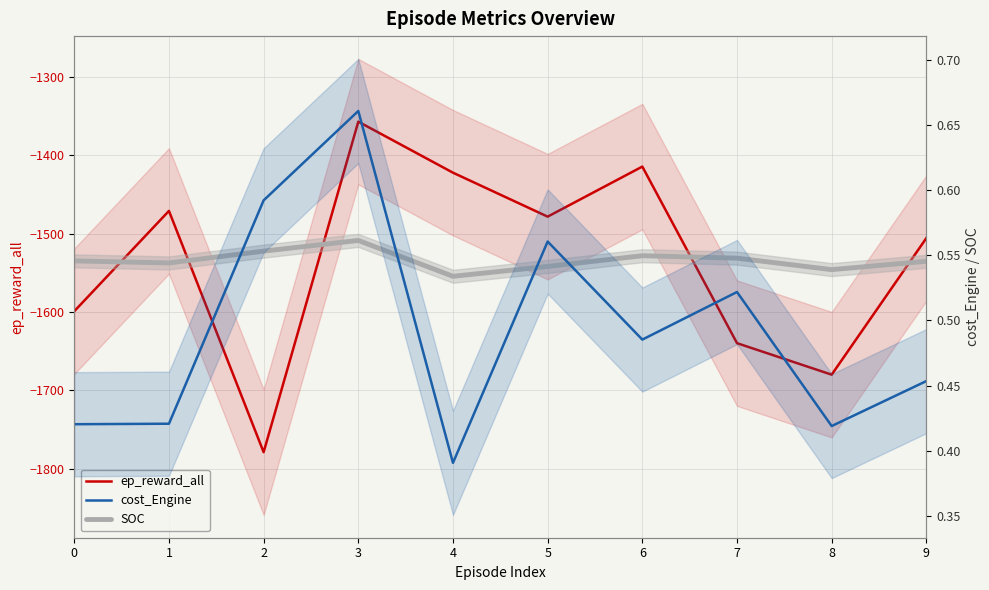

What is the average value of the ep_reward_all series?

-1534.7